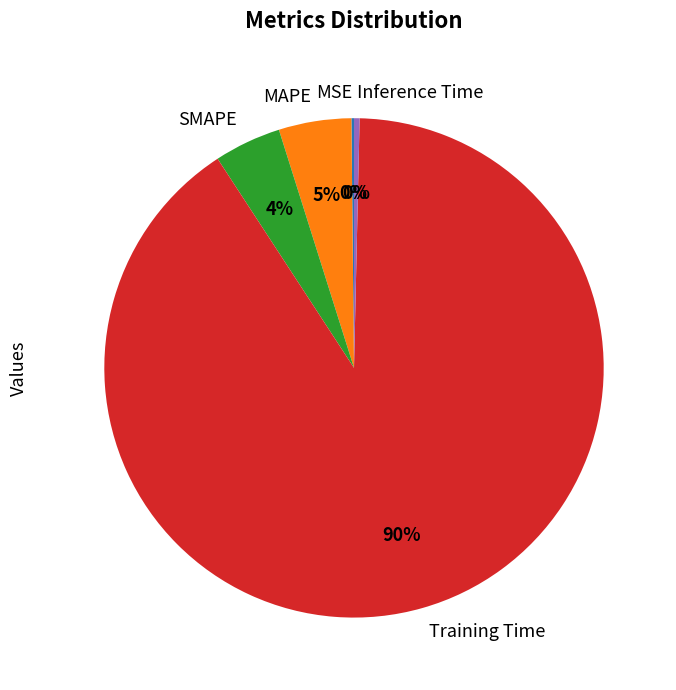

Is there a majority slice in this chart?

Yes